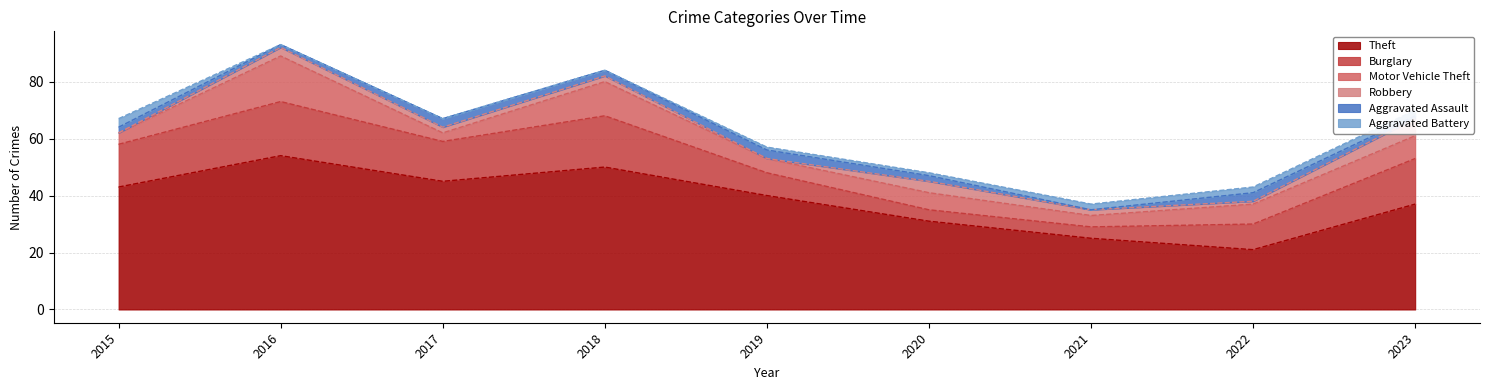

What is the approximate value of Motor Vehicle Theft at 2017, to the nearest 5?

5